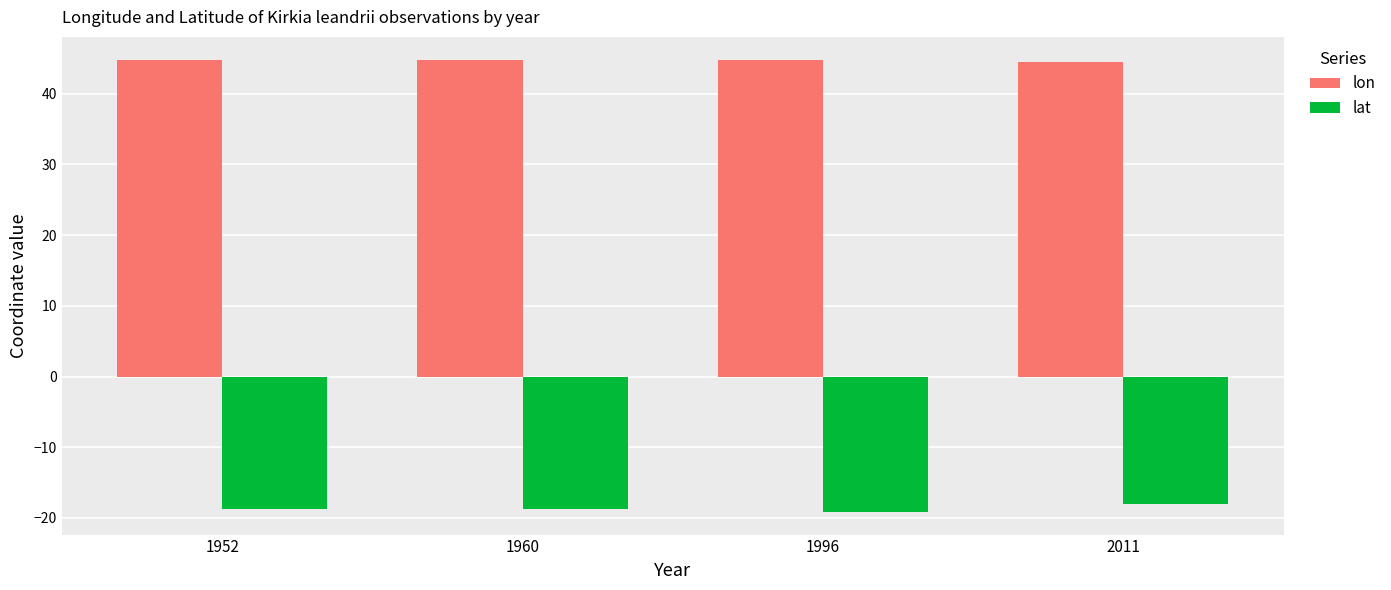

What is the difference between the lon values at 1996 and 1960?

0.1